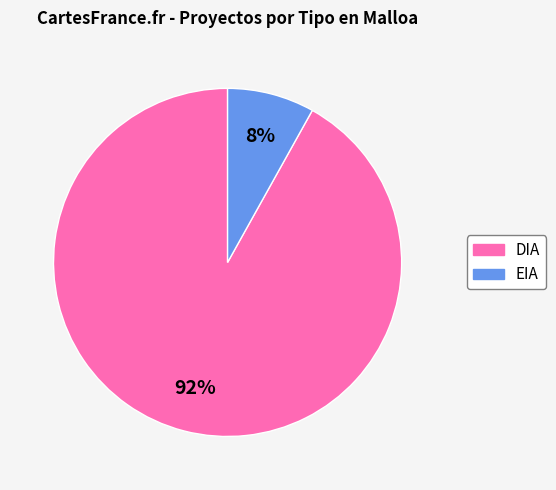

Which has a higher value, DIA or EIA?

DIA